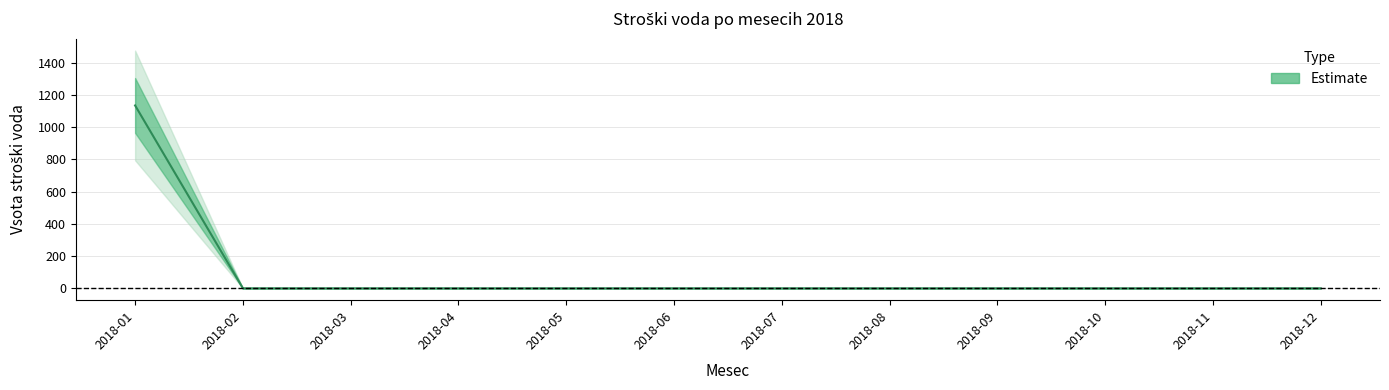

Which label corresponds to the smallest value in the chart?

2018-02